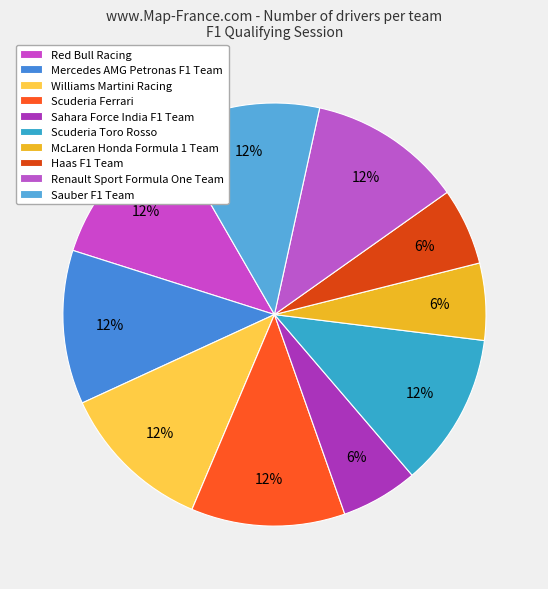

How many segments does this pie chart have?

10